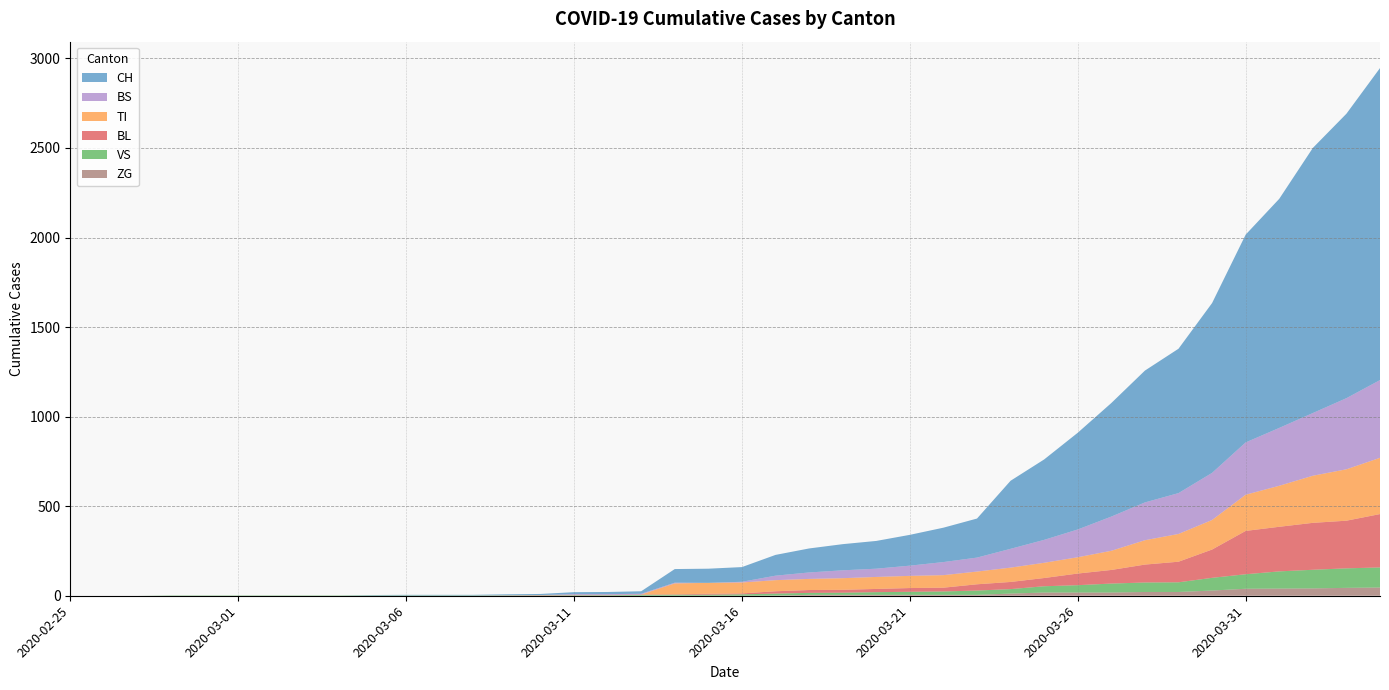

Reading right to left, list all the values displayed in this chart.

CH: 1742	1588	1480	1279	1160	948	806	736	634	540	449	380	218	192	172	155	146	134	116	82	79	76	14	12	11	6	5	3	3	3	2	0	0	0	0	0	0	0	0	0
TI: 314	287	263	229	202	165	155	136	107	91	85	80	71	70	68	67	65	62	62	61	61	61	0	0	0	0	0	0	0	0	0	0	0	0	0	0	0	0	0	0
VS: 112	109	104	96	81	71	54	53	50	41	35	25	24	19	17	15	12	11	11	8	6	6	5	3	3	2	2	2	2	2	2	2	2	2	2	2	2	0	0	0
BL: 298	266	262	249	242	158	115	100	76	65	46	40	35	21	21	18	16	16	13	5	5	2	2	2	2	2	1	0	0	0	0	0	0	0	0	0	0	0	0	0
BS: 434	397	350	323	292	263	228	211	191	155	128	105	78	73	57	46	44	36	25	4	0	4	4	4	4	0	0	0	0	0	0	0	0	0	0	0	0	0	0	0
ZG: 46	44	41	40	39	29	21	21	18	18	18	12	5	5	5	5	5	5	1	0	0	0	0	0	0	0	0	0	0	0	0	0	0	0	0	0	0	0	0	0